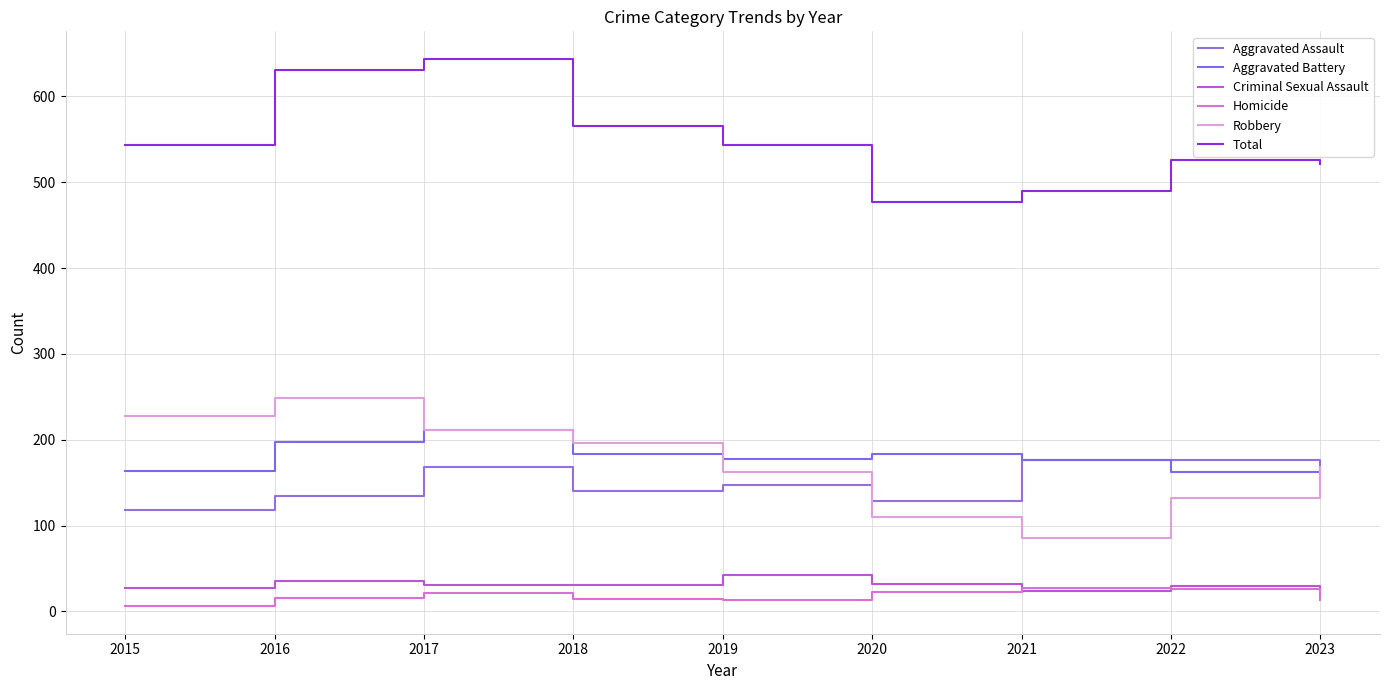

Does the chart have visible grid lines?

Yes